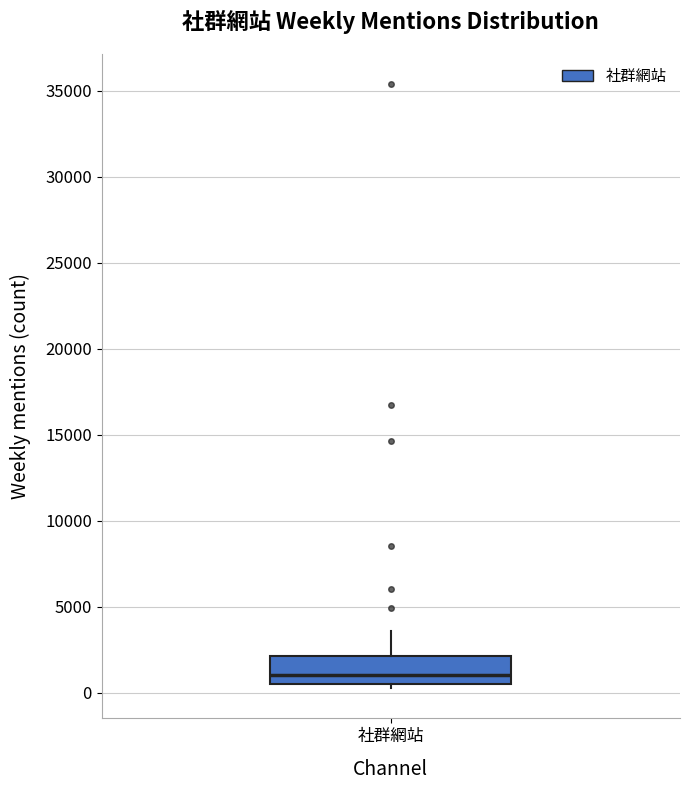

Transcribe this box plot: give where the median line is, the range the box spans, and where the two whiskers end, as read against the y-axis. The values are not printed on the chart, so give them approximately, as read against the axis.

median 1000, box 500 to 2000, whiskers 500 (just below the box's lower edge) to 3500